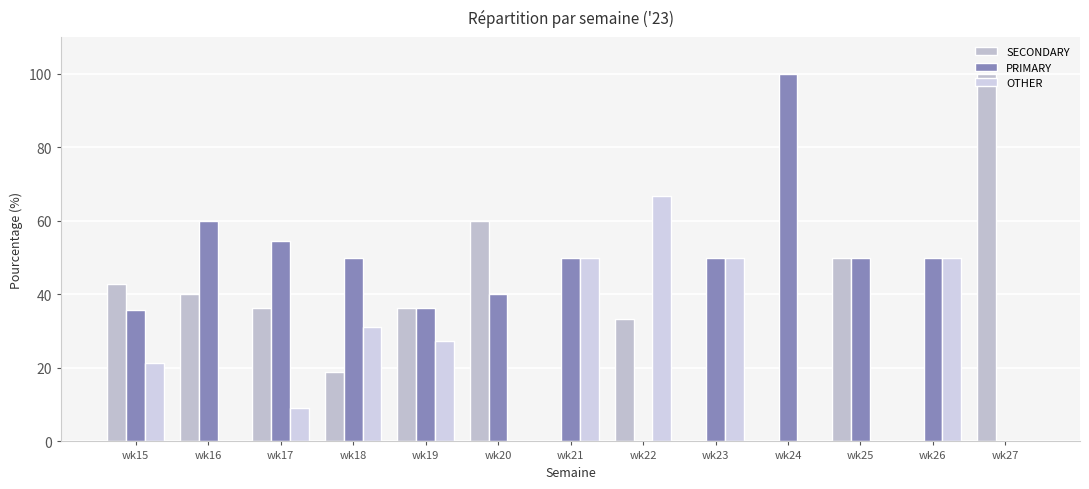

At which label does PRIMARY first exceed 50?

wk16